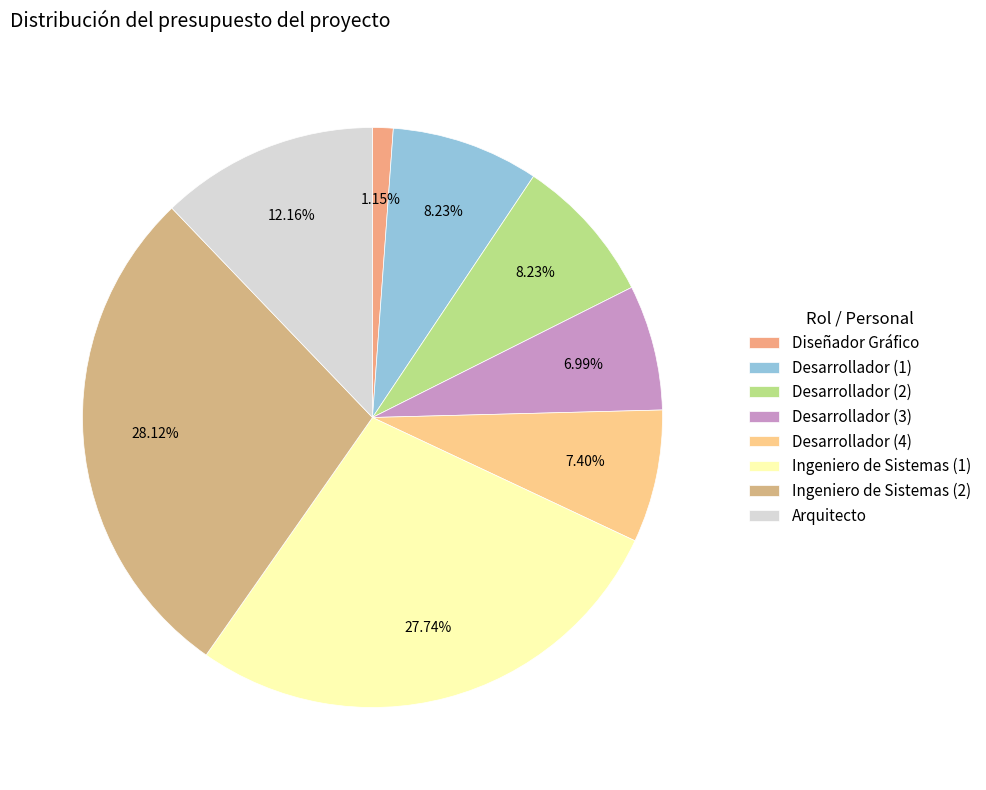

How many slices are in this pie chart?

8